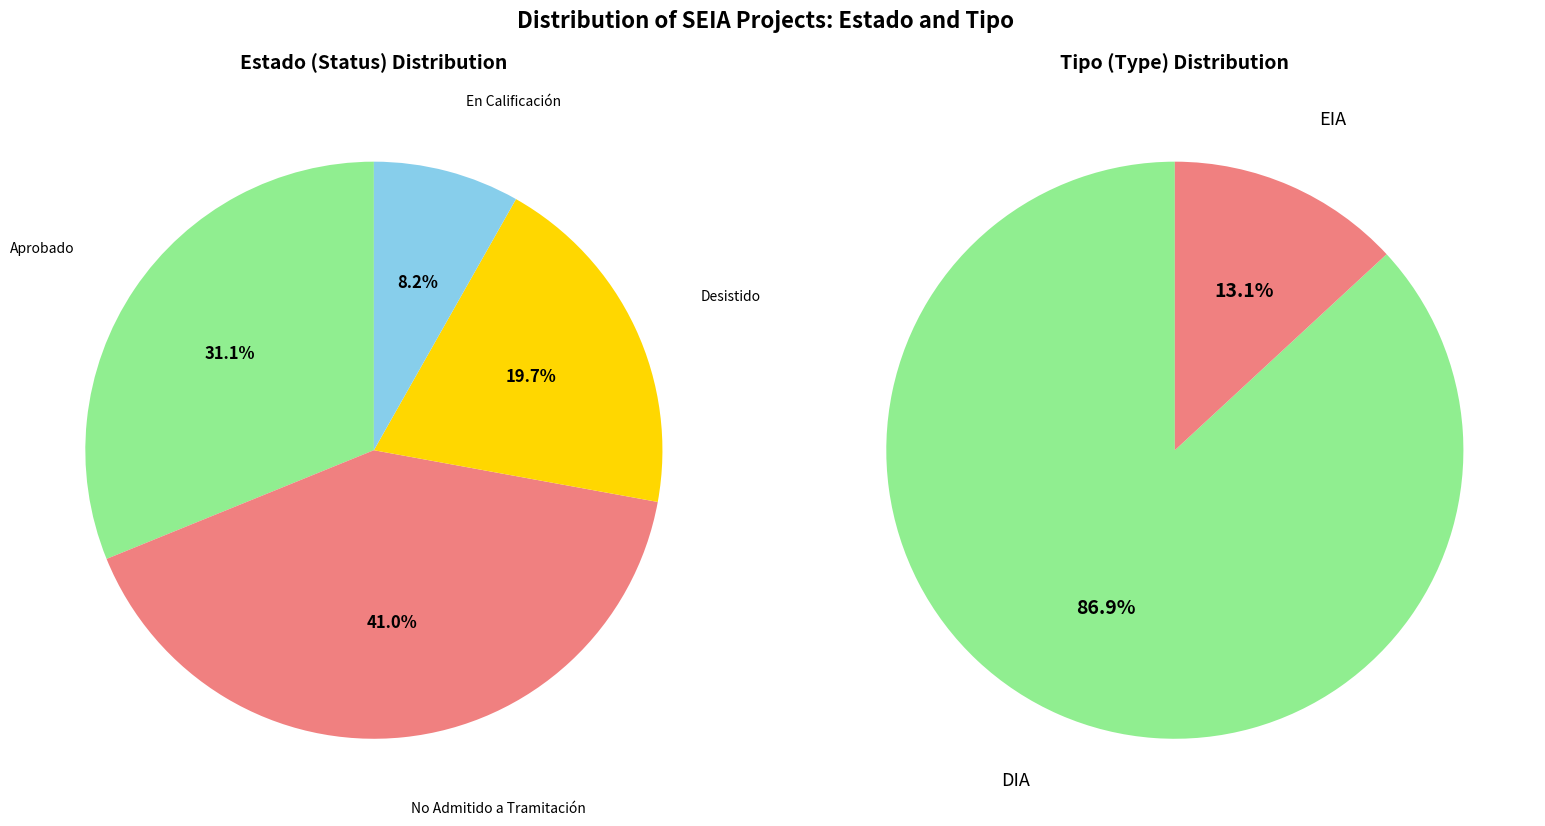

Does any single category account for the majority?

No